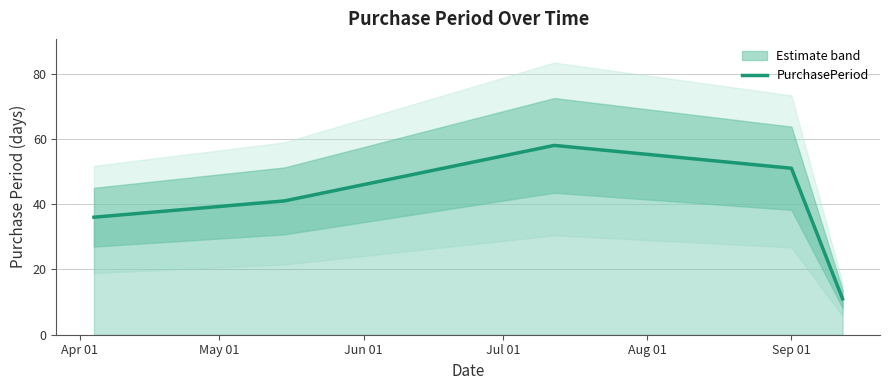

Reading left to right, what are all the values shown in this chart?

36	41	58	51	11